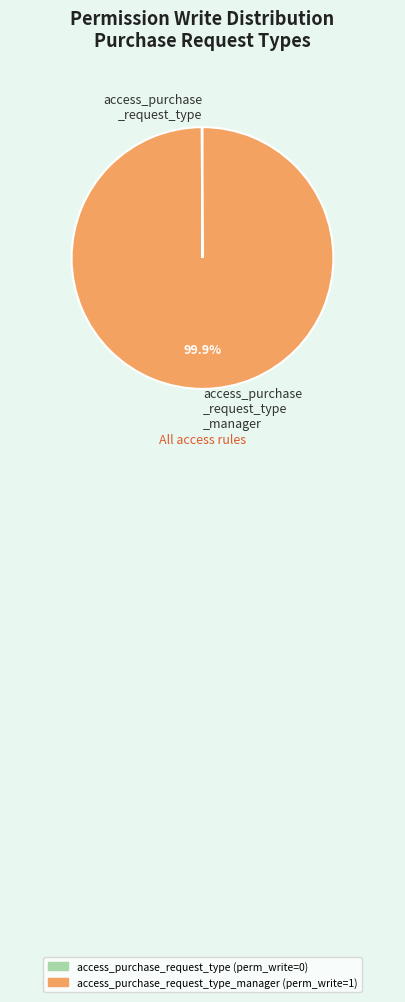

Is there any slice that represents more than half of the pie?

Yes